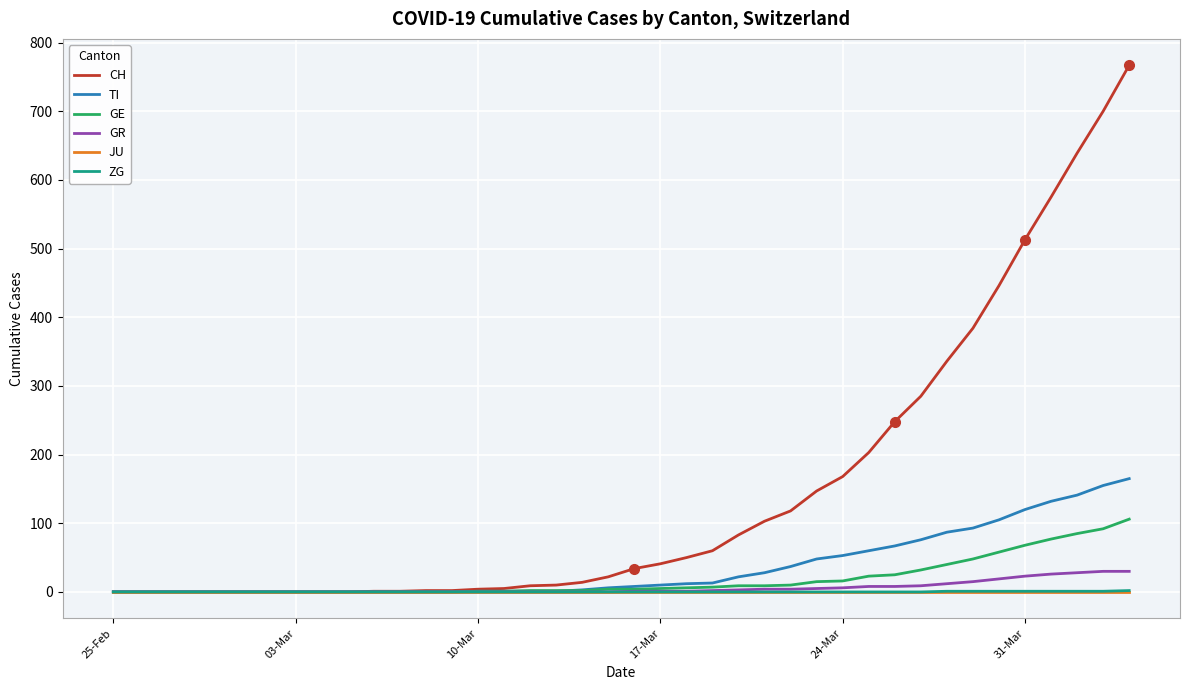

What is the highest value of the GE series?

106